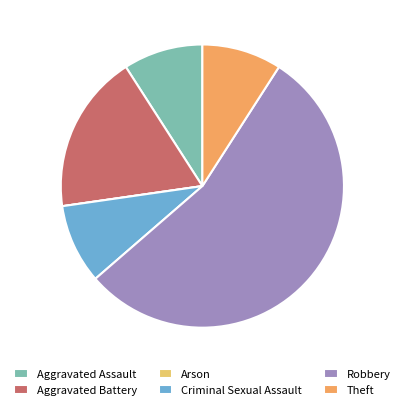

Which category has the biggest portion of the pie?

Robbery